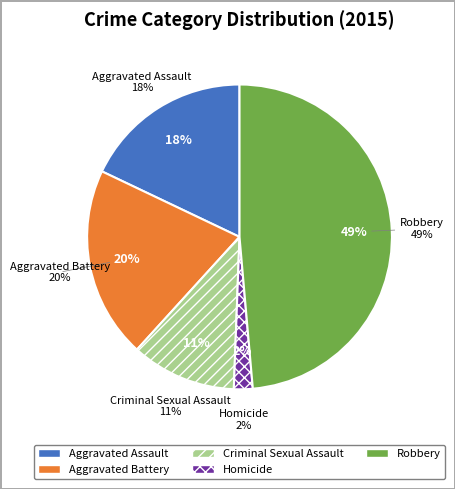

To the nearest percent, what is the difference between the Aggravated Assault and Criminal Sexual Assault slice percentages?

7%